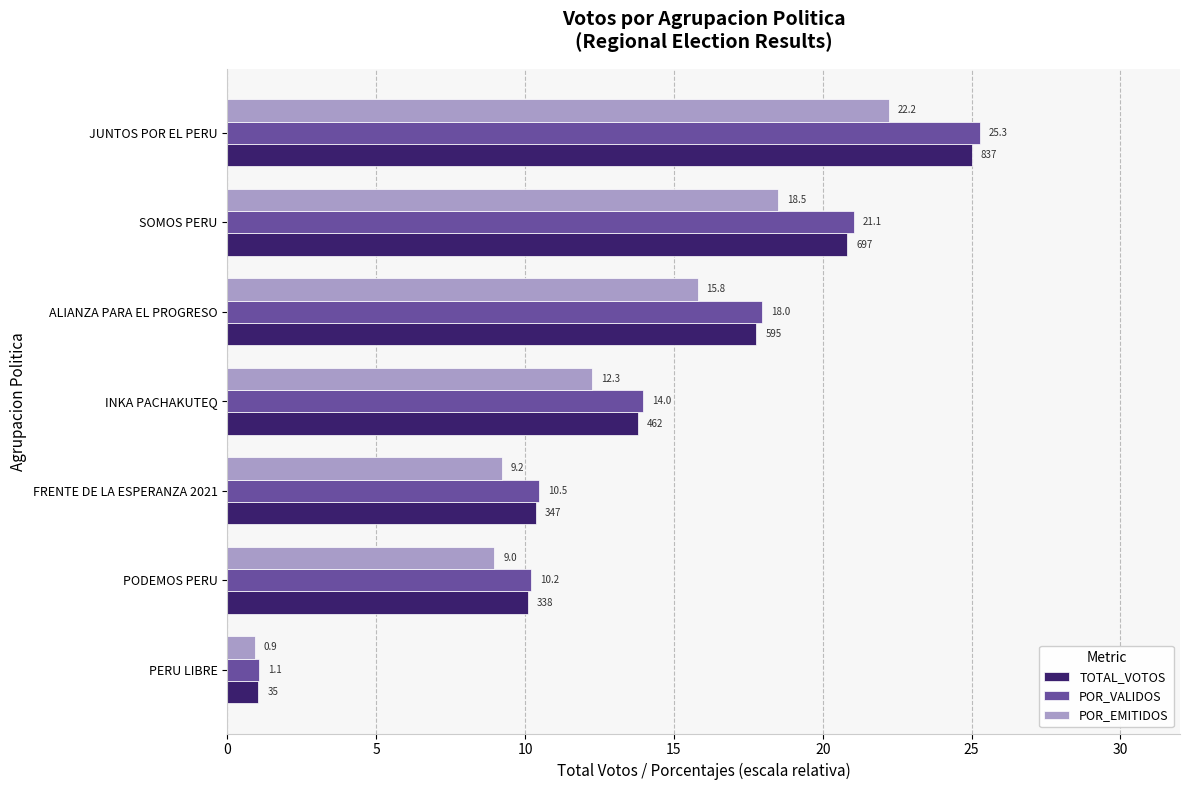

At how many categories does at least one series exceed 19?

2